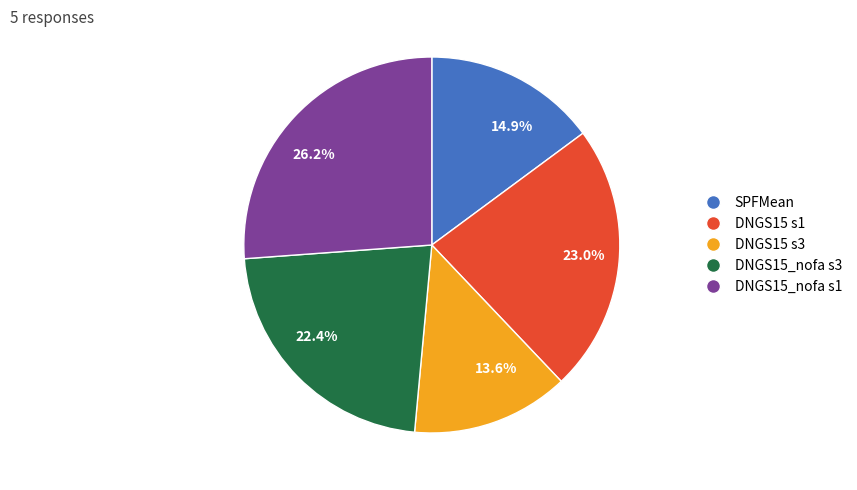

Does any single category account for the majority?

No